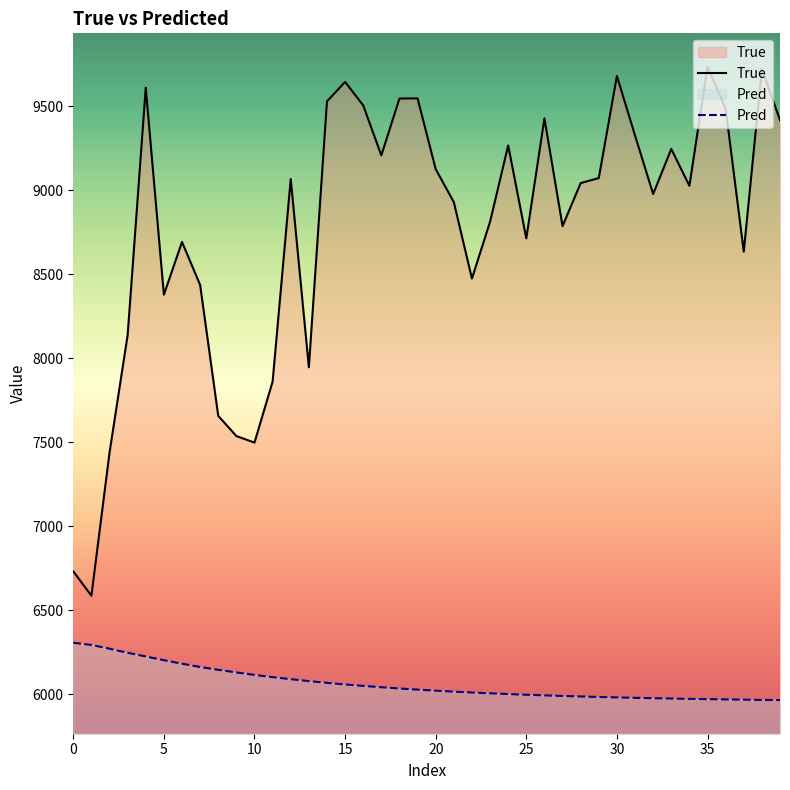

Rank the series by their maximum value, from lowest to highest.

Pred, True